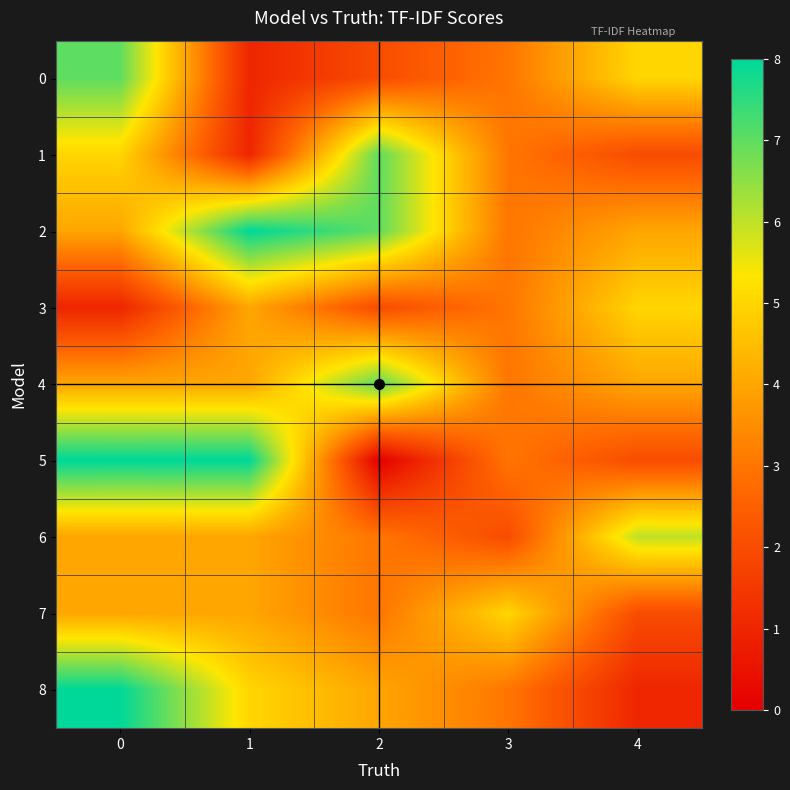

Which category has the lowest value across all series?

2